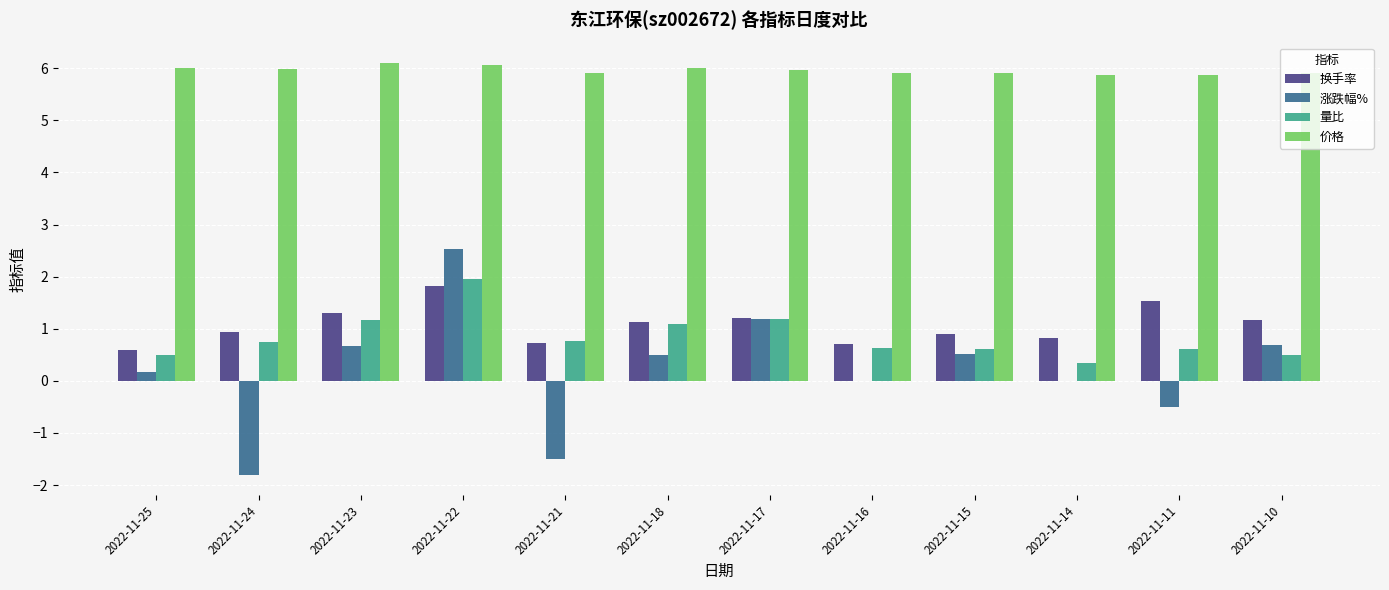

Which series changed the most between 2022-11-25 and 2022-11-24?

涨跌幅%